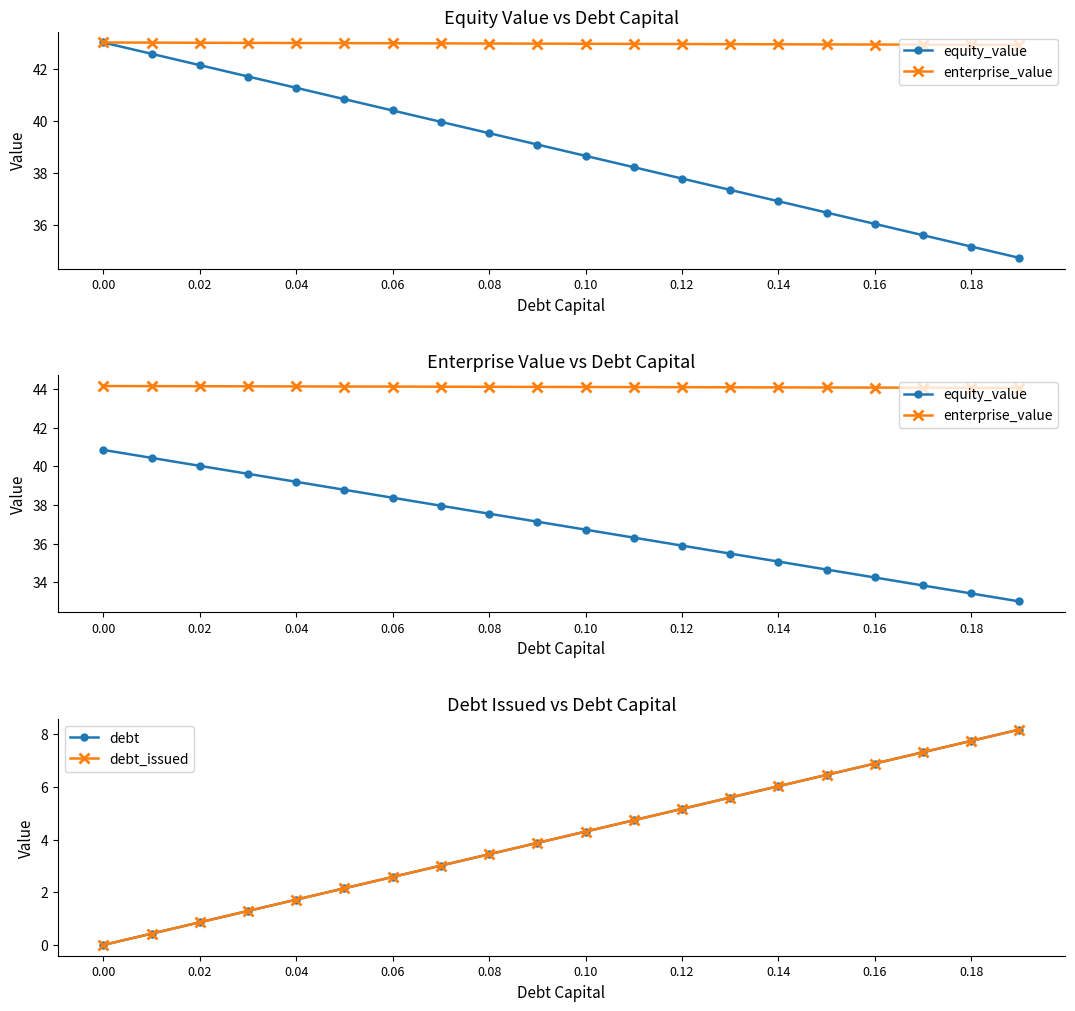

List the series in order of their peak value, lowest first.

debt, debt_issued, equity_value, enterprise_value